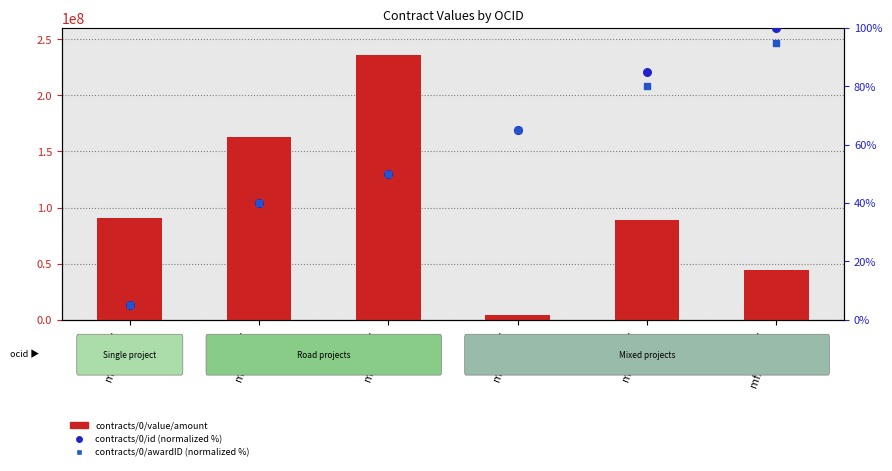

Which series contains the highest Y value?

contracts/0/value/amount